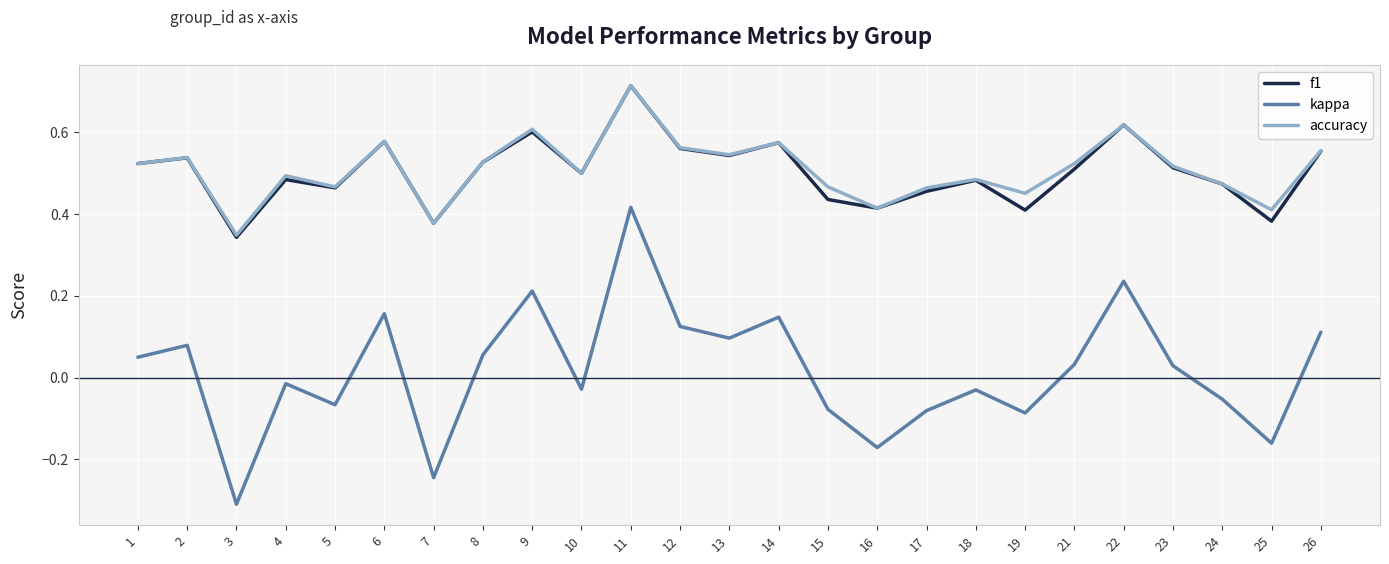

At which category is the sum across all series the highest?

11